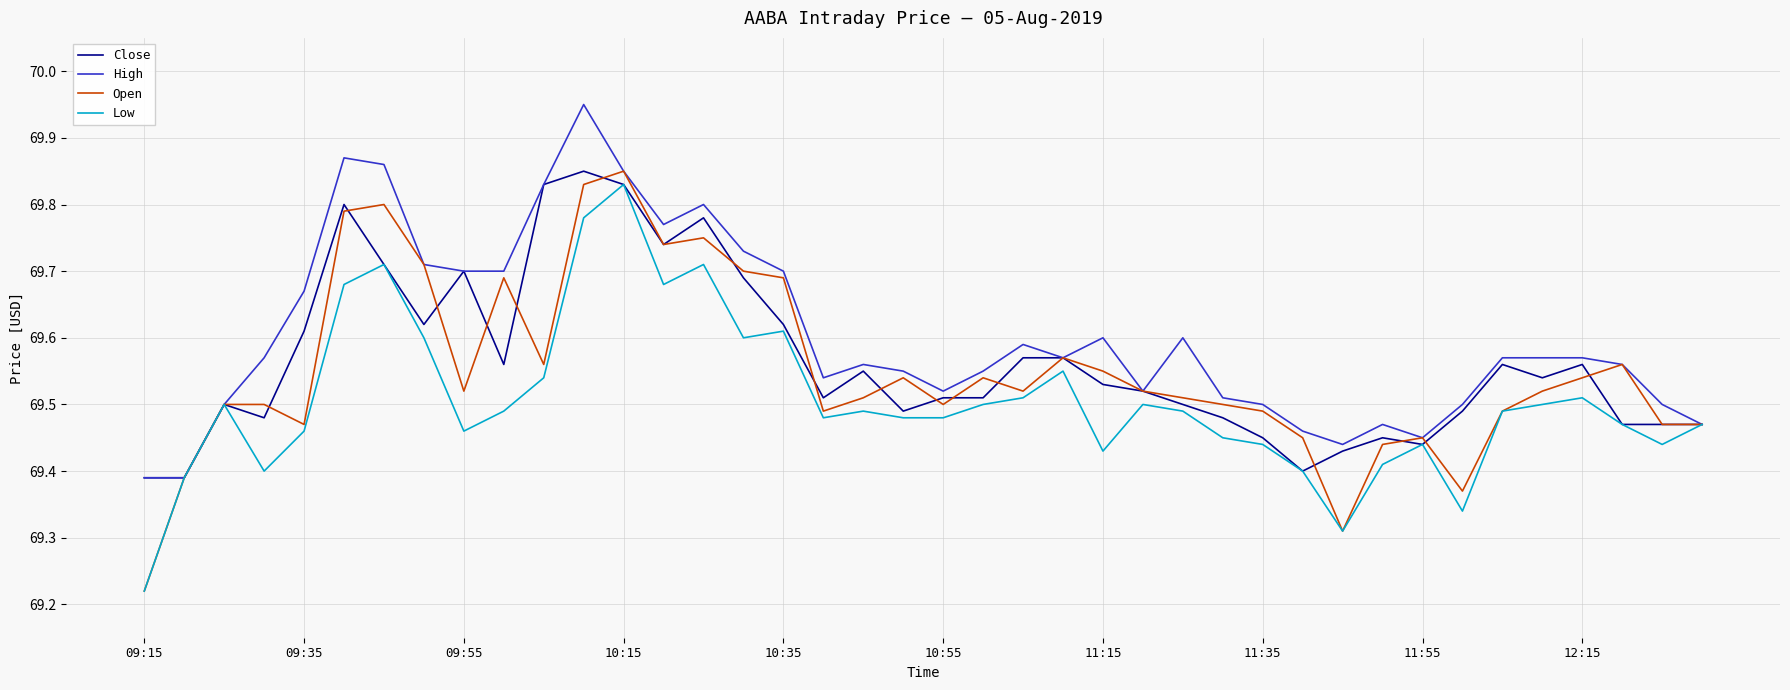

True or false: Low has more than 1 interior local peaks.

True